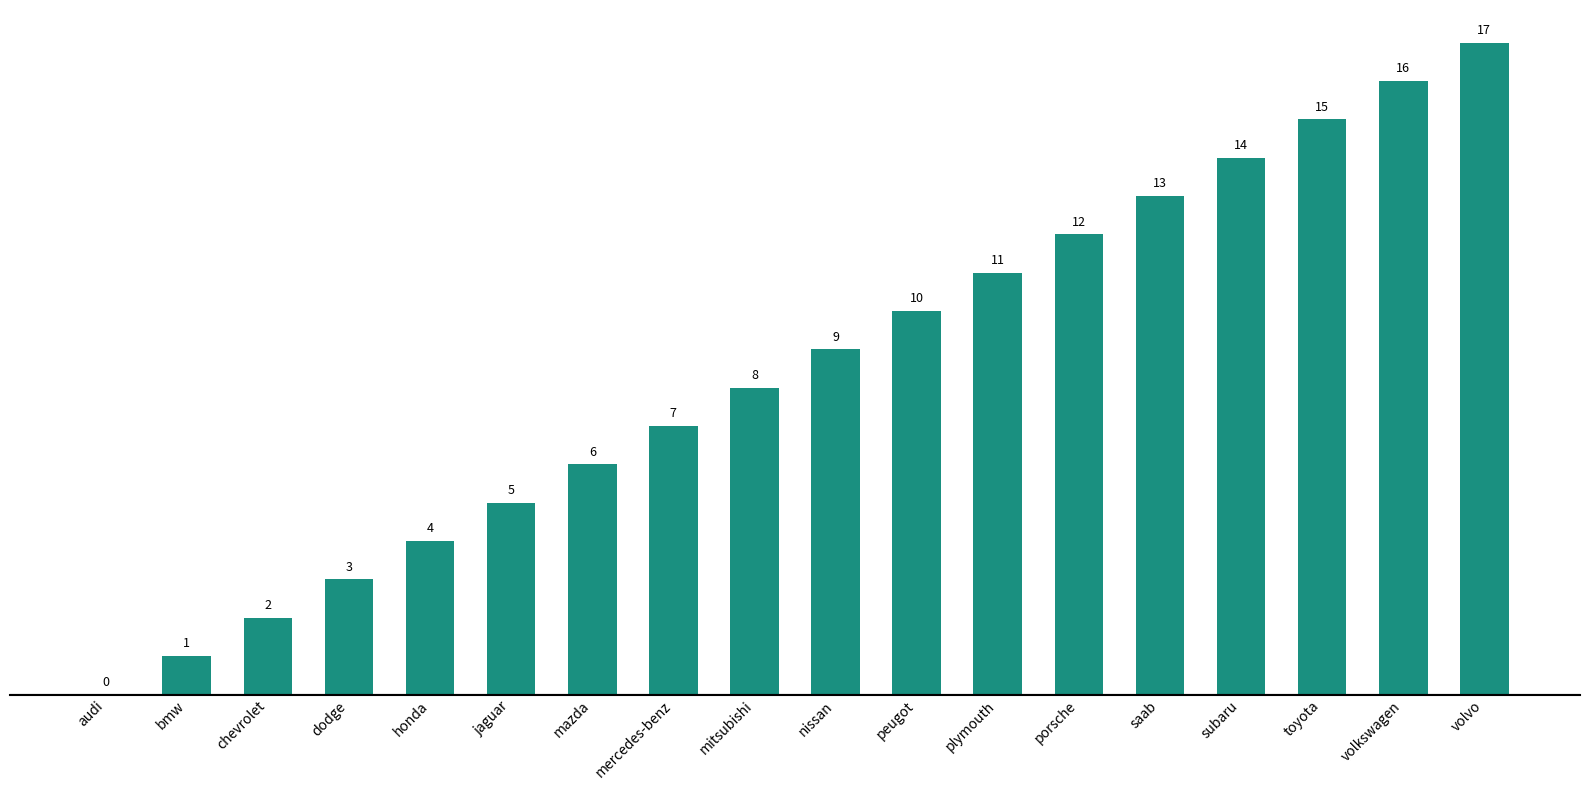

Which label corresponds to the largest value in the chart?

volvo